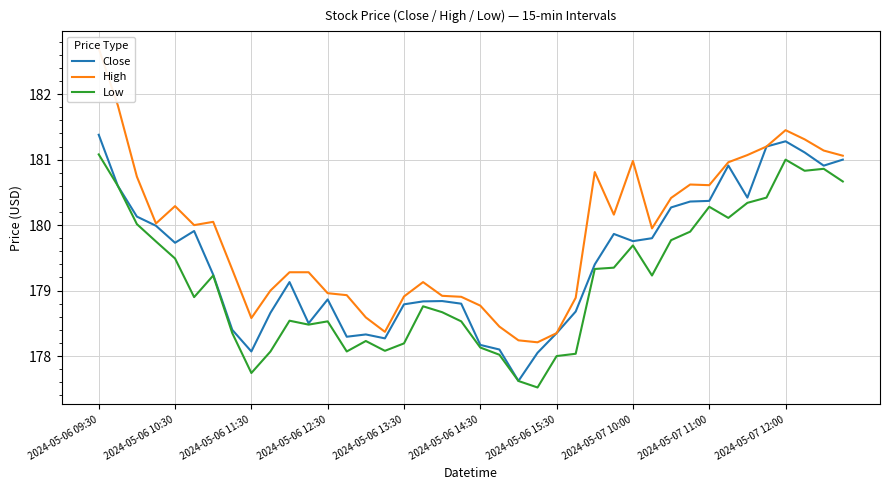

Does the chart display data point markers on the line(s)?

No